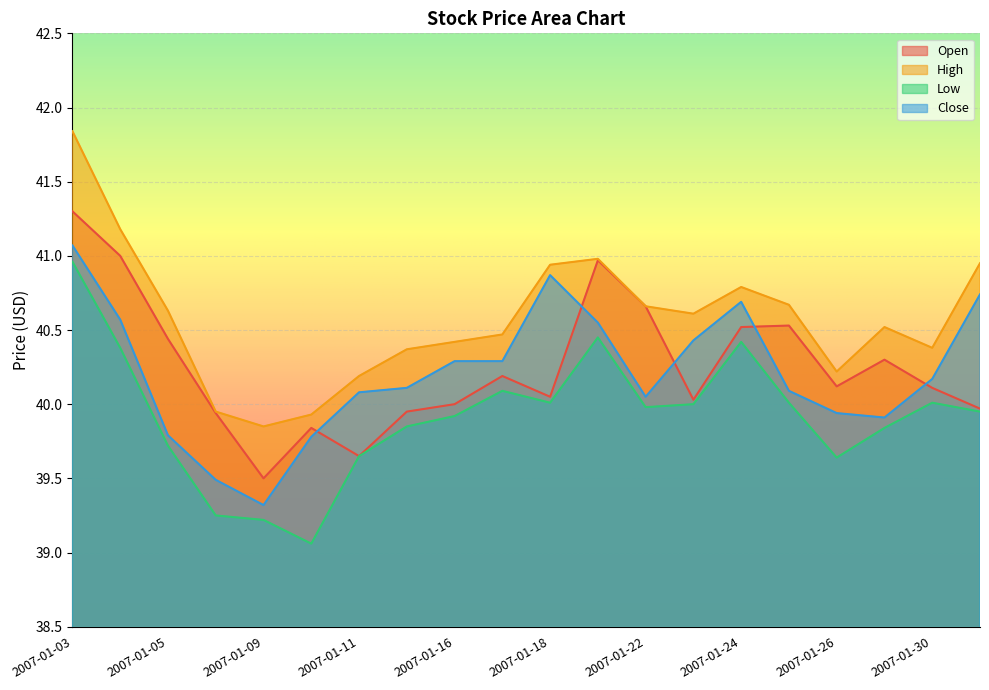

What is the sum of all Open values?

805.1